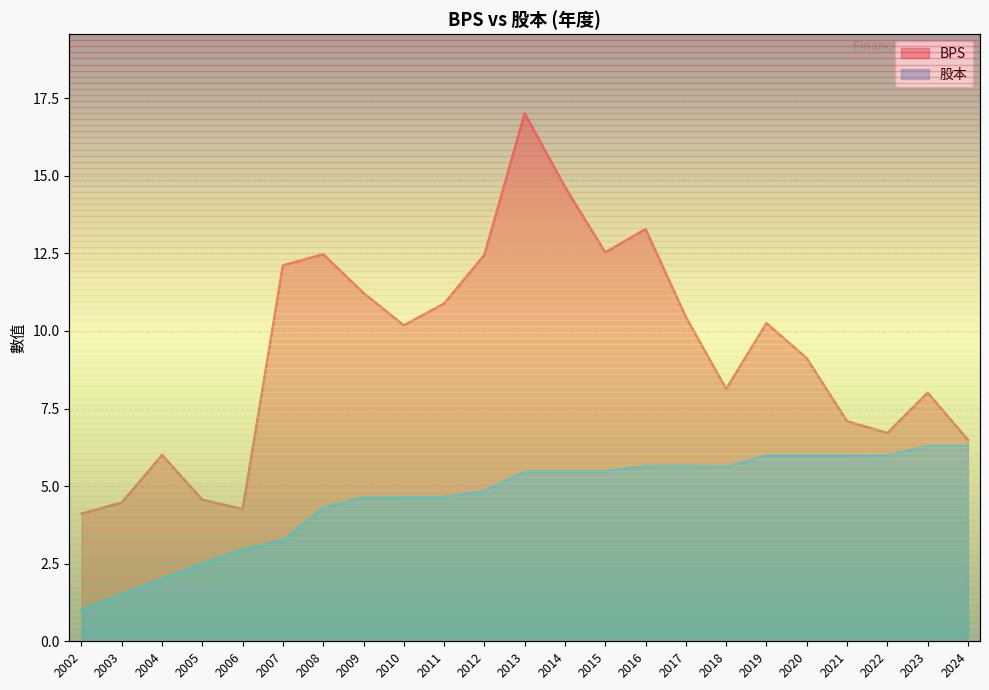

Rank the series by their average value, from lowest to highest.

股本, BPS